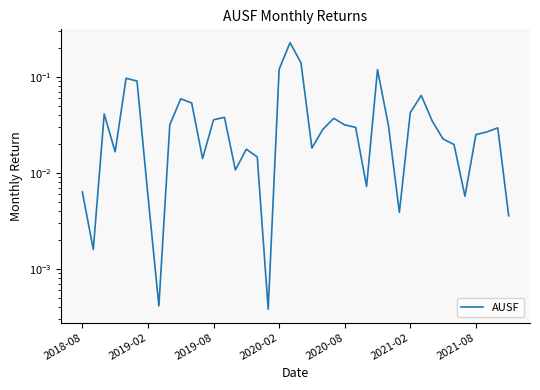

At which label is the value closest to 0?

17